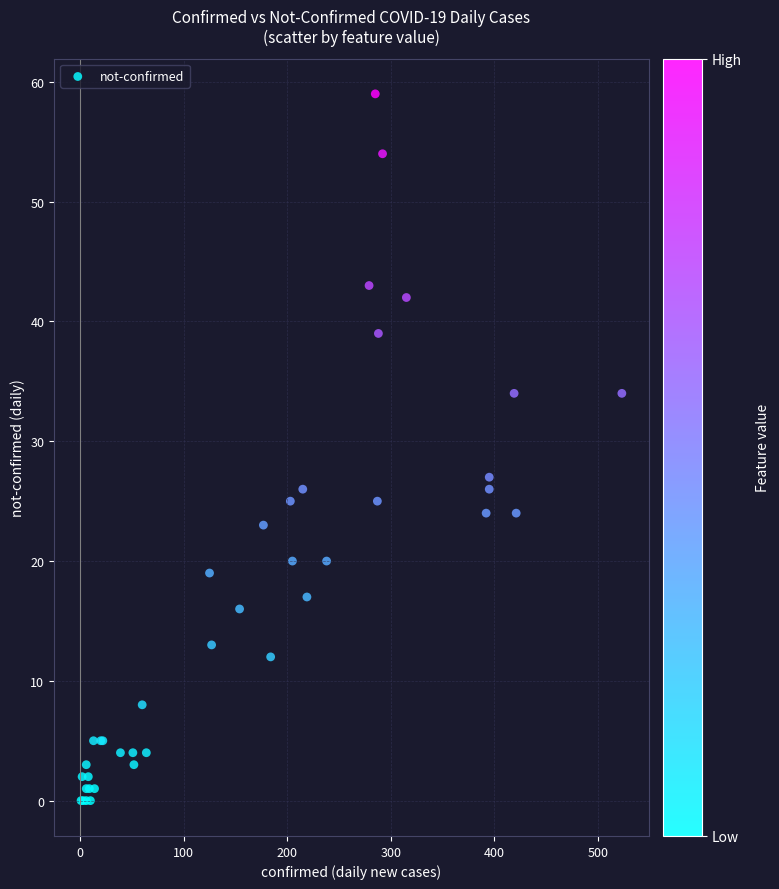

What Y value in the scatter plot is closest to 29?

27